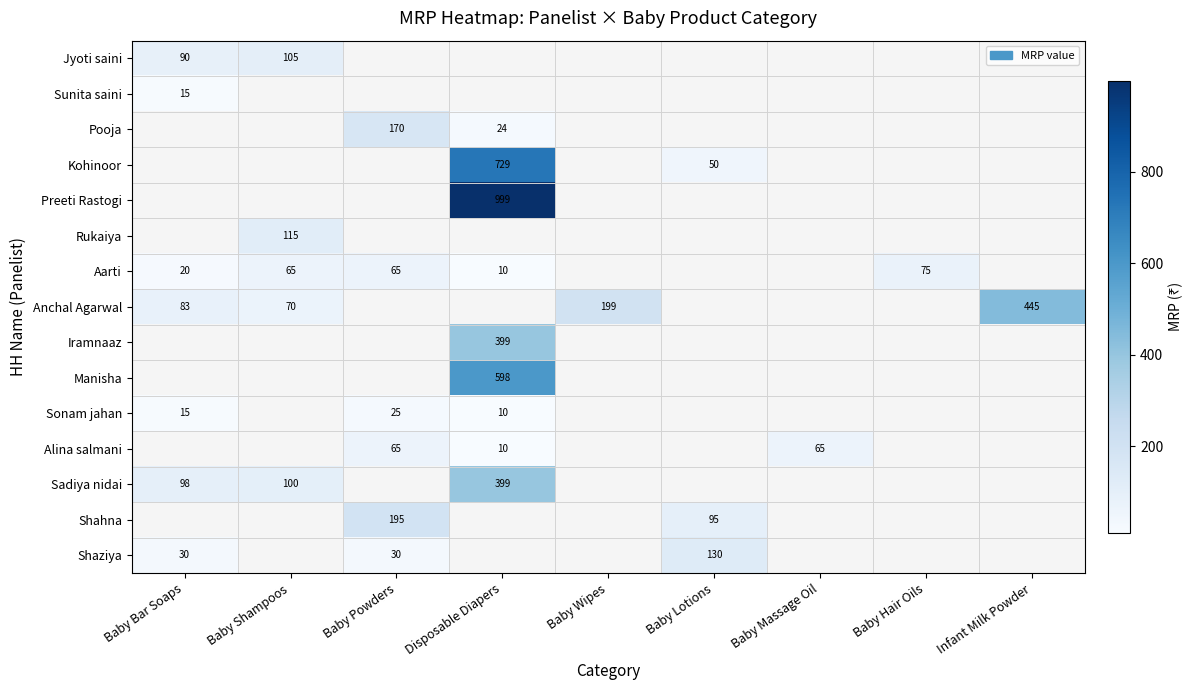

Is it true that Anchal Agarwal equals 199 at Baby Wipes?

True